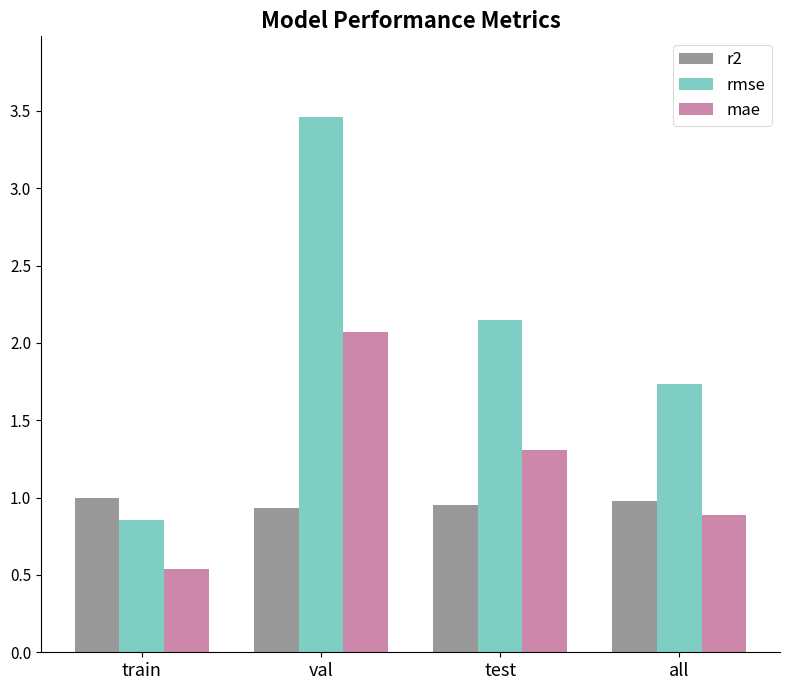

The value of r2 at train is 1.0. True or false?

True